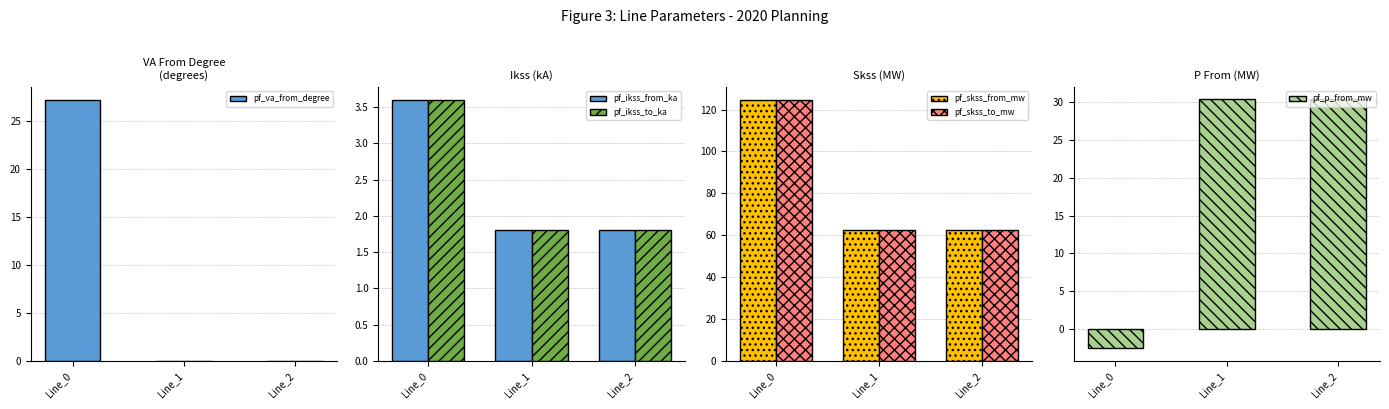

What is the difference between the maximum and minimum values in the pf_ikss_from_ka series?

1.8